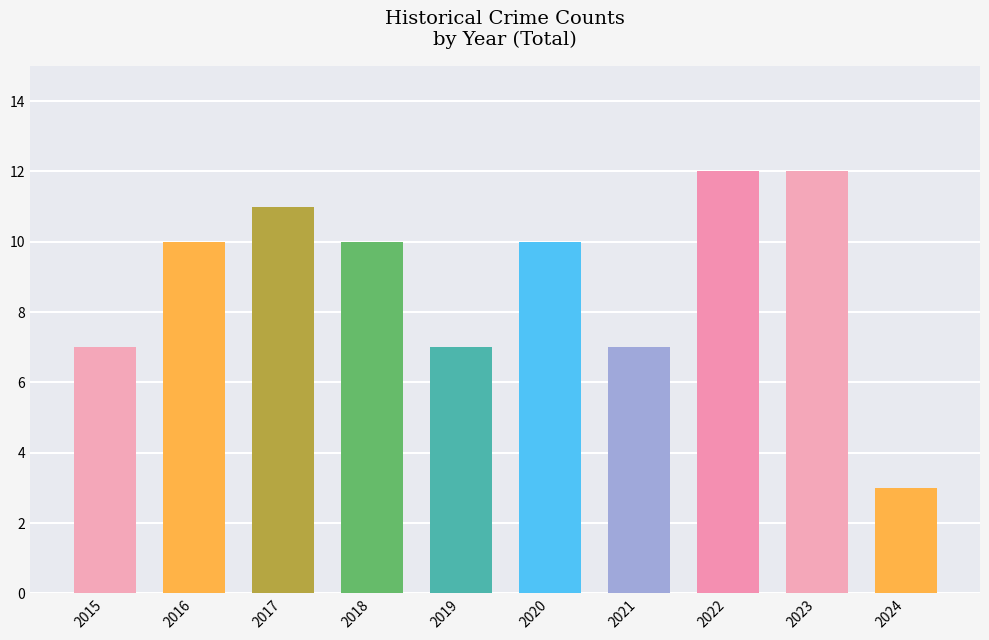

What is the maximum value shown in the chart?

12